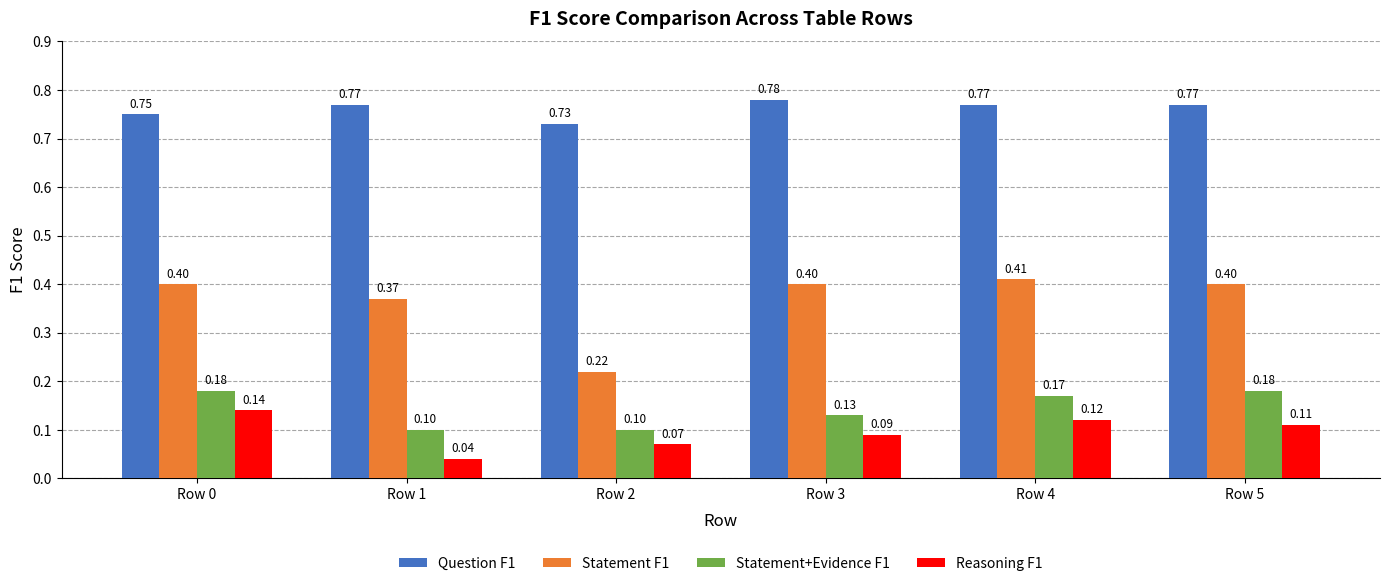

At how many categories does at least one series exceed 0?

6